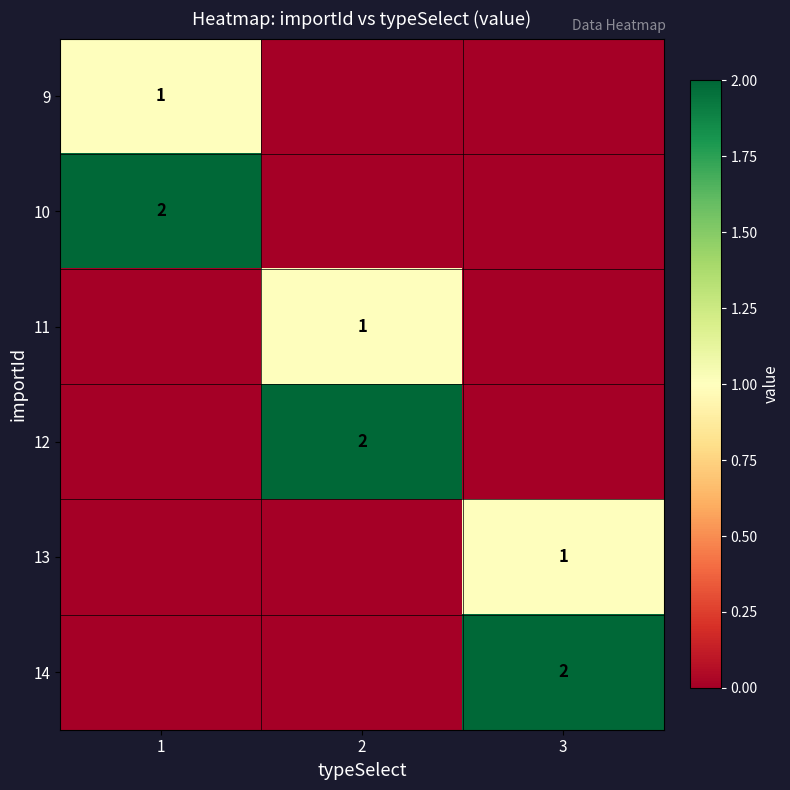

The value of 12 at 2 is 3. True or false?

False